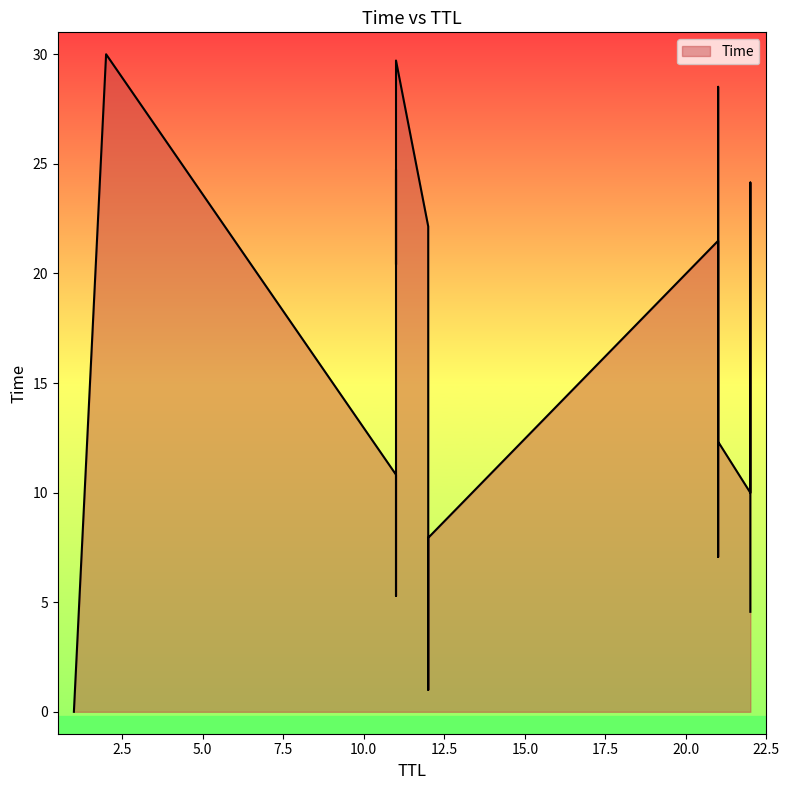

How many lines are shown in the chart?

1